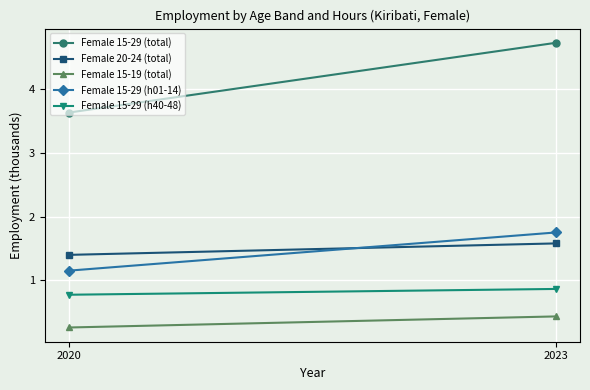

What is the average value of the Female 15-29 (total) series?

4.2